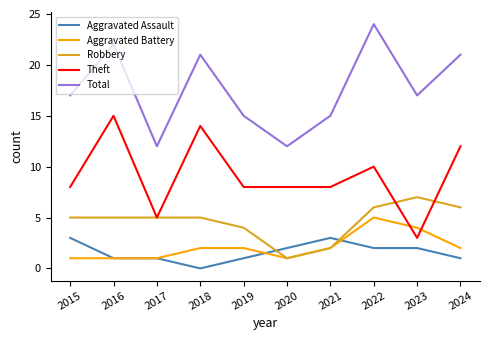

Reading left to right, extract all data points from this chart.

Aggravated Assault: 3	1	1	0	1	2	3	2	2	1
Aggravated Battery: 1	1	1	2	2	1	2	5	4	2
Robbery: 5	5	5	5	4	1	2	6	7	6
Theft: 8	15	5	14	8	8	8	10	3	12
Total: 17	22	12	21	15	12	15	24	17	21